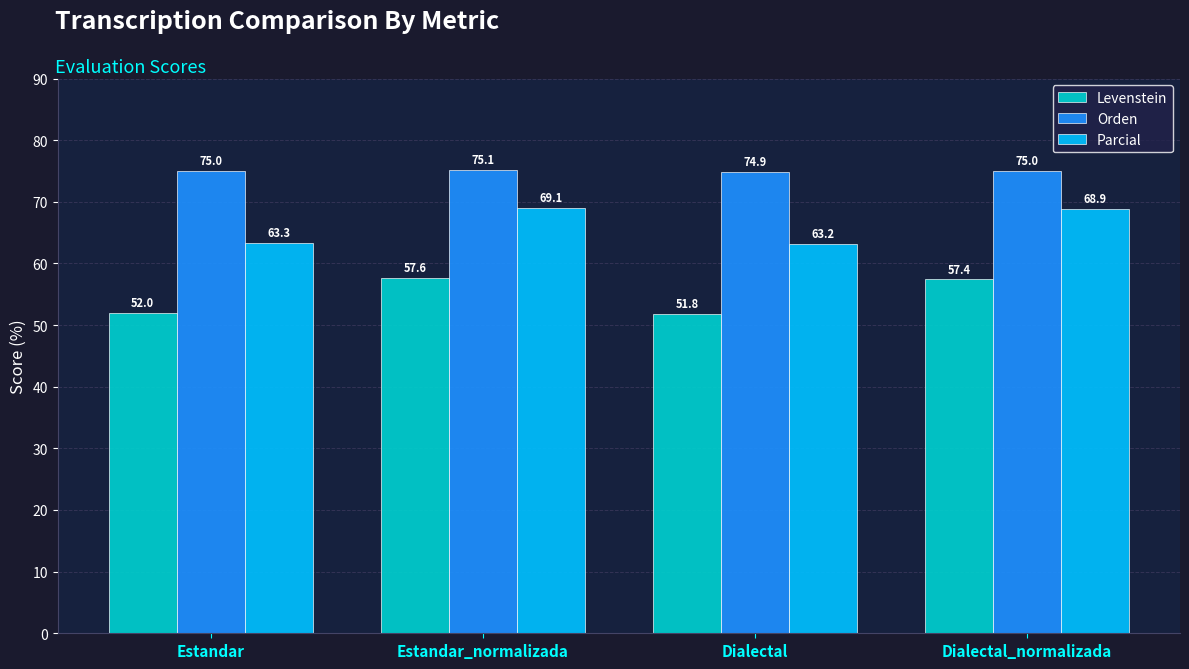

At which label does Orden reach its minimum?

Dialectal